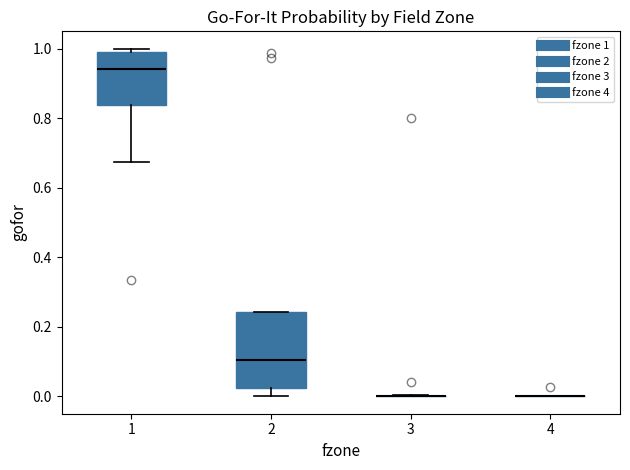

Reading left to right, read every box against the y-axis: the position of its median line, the range the box covers, and the ends of its whiskers. The values are not printed on the chart, so give them approximately, as read against the axis.

1: median 0.94, box 0.84 to 1.00, whiskers 0.68 to 1.00 (just above the box's upper edge)
2: median 0.10, box 0.02 to 0.24, whiskers 0.00 to 0.24
3: box collapsed to a line at 0.00, whiskers 0.00 to 0.00
4: box collapsed to a line at 0.00, whiskers 0.00 to 0.00